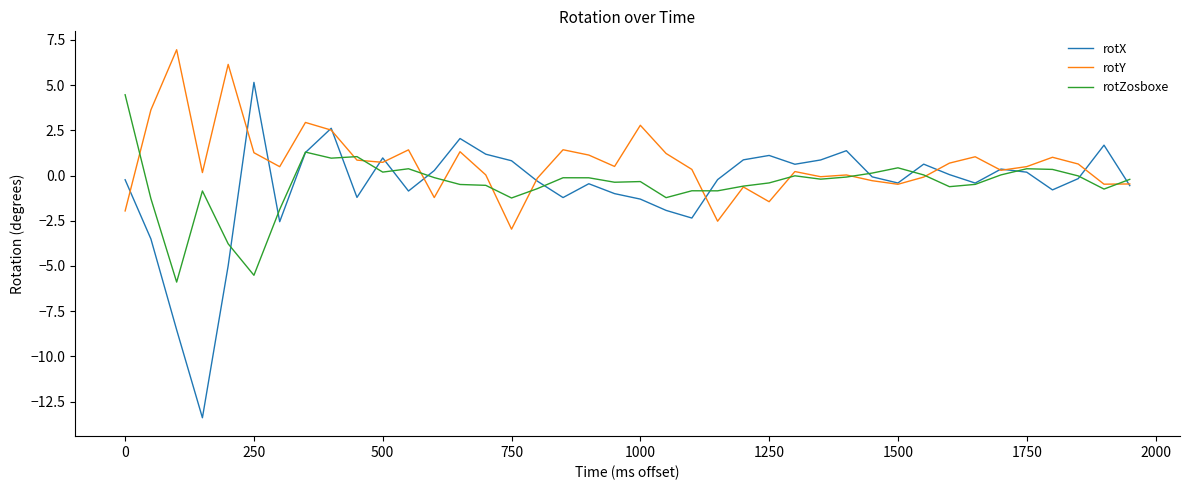

What is the greatest value displayed?

7.0